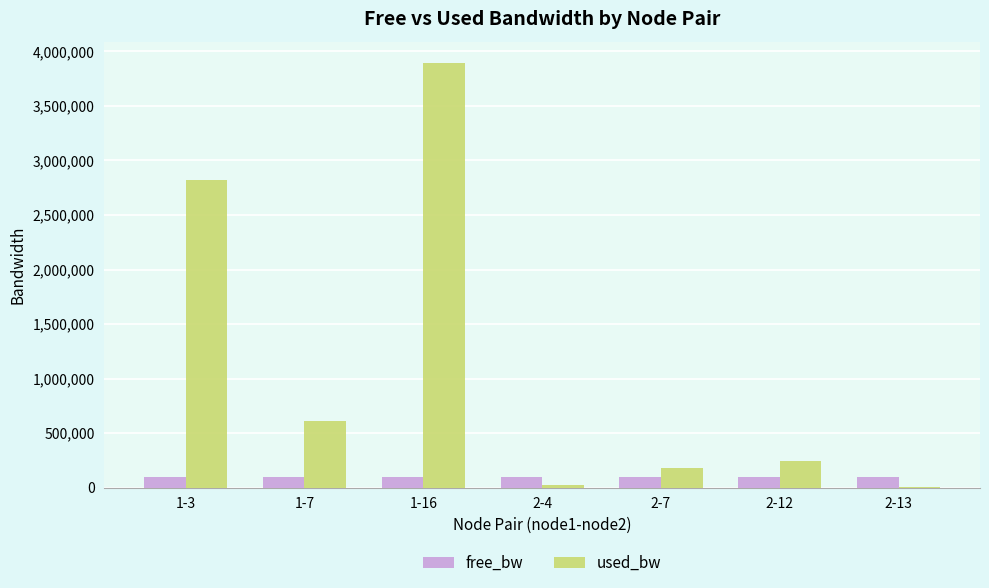

What is the sum of the used_bw values at 2-7 and 2-12?

424906.0